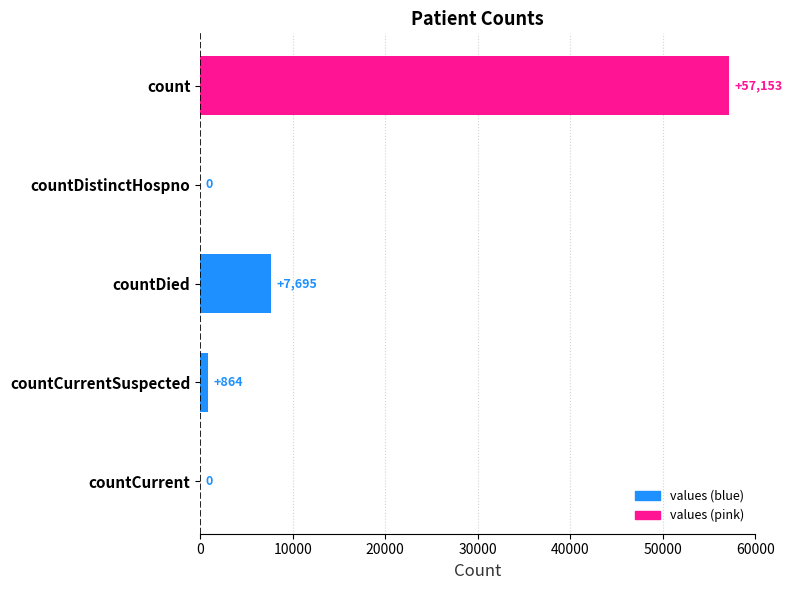

The chart shows a value of 864 at countCurrentSuspected. True or false?

True